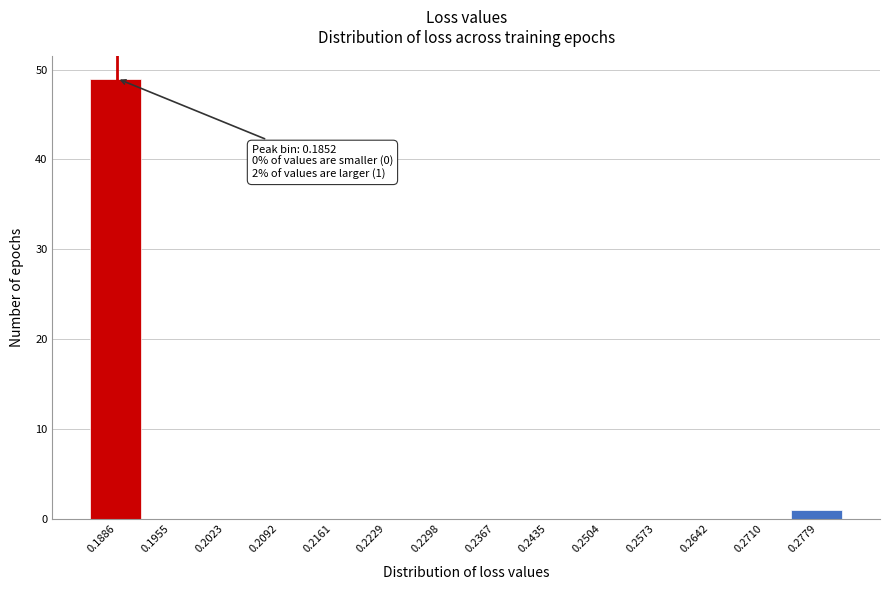

Over which range of the x-axis is the bar tallest?

0.185 to 0.192